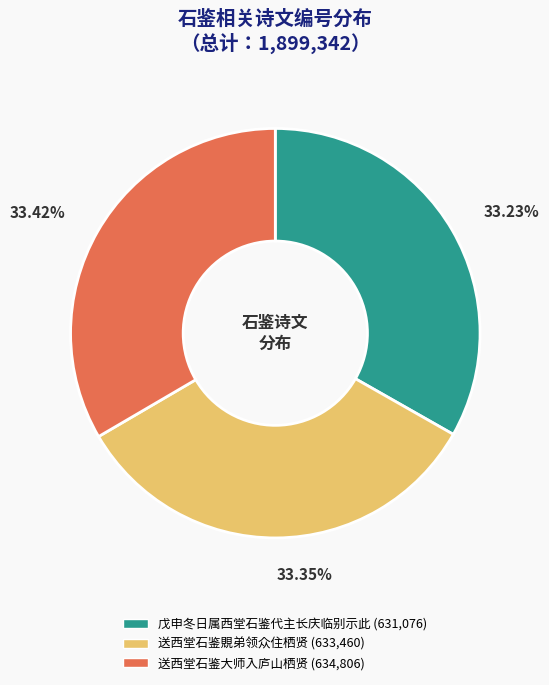

How much of the chart is everything except 送西堂石鉴大师入庐山栖贤?

66.6%